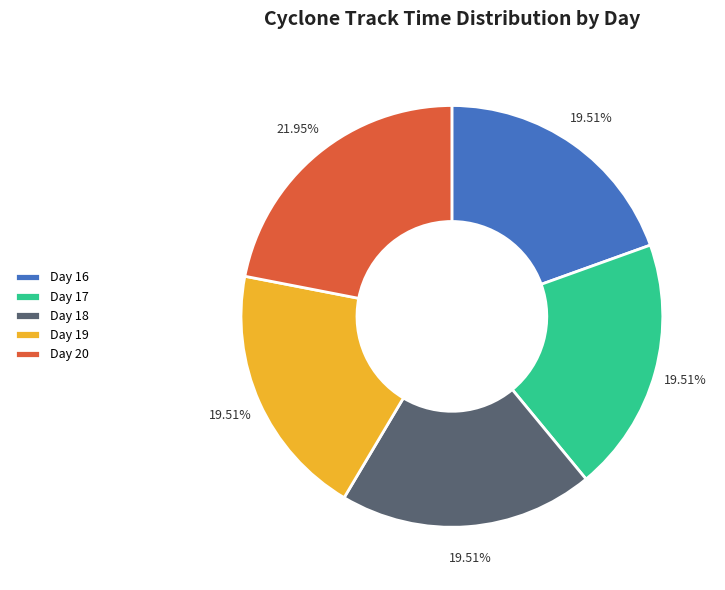

Combined, do Day 16 and Day 20 account for over 50%?

No